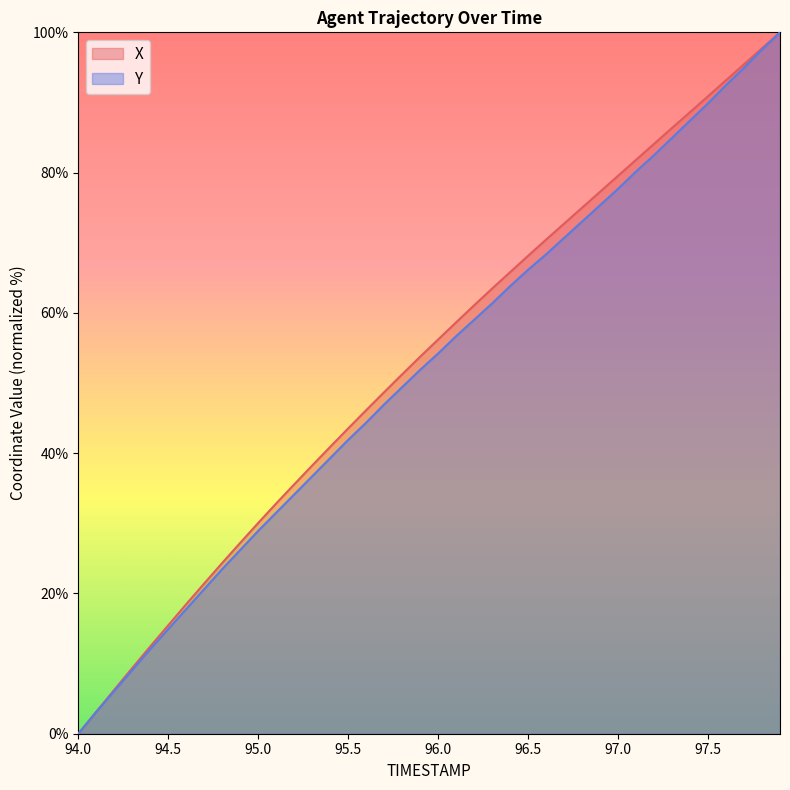

Reading left to right, list all the values displayed in this chart.

X: 94.0=0.0	94.1=3.1	94.2=6.3	94.3=9.4	94.4=12.4	94.5=15.5	94.6=18.5	94.7=21.4	94.8=24.3	94.9=27.2	95.0=30.1	95.1=32.8	95.2=35.5	95.3=38.2	95.4=40.9	95.5=43.5	95.6=46.1	95.7=48.7	95.8=51.2	95.9=53.8	96.0=56.2	96.1=58.7	96.2=61.1	96.3=63.5	96.4=65.8	96.5=68.1	96.6=70.4	96.7=72.7	96.8=75.0	96.9=77.3	97.0=79.6	97.1=81.8	97.2=84.1	97.3=86.4	97.4=88.6	97.5=90.9	97.6=93.2	97.7=95.4	97.8=97.7	97.9=100.0
Y: 94.0=0.0	94.1=3.1	94.2=6.1	94.3=9.1	94.4=12.1	94.5=14.9	94.6=17.8	94.7=20.6	94.8=23.5	94.9=26.2	95.0=28.9	95.1=31.5	95.2=34.1	95.3=36.7	95.4=39.3	95.5=41.9	95.6=44.4	95.7=47.0	95.8=49.4	95.9=51.9	96.0=54.2	96.1=56.7	96.2=59.0	96.3=61.3	96.4=63.8	96.5=66.1	96.6=68.4	96.7=70.7	96.8=73.0	96.9=75.4	97.0=77.7	97.1=80.2	97.2=82.5	97.3=85.0	97.4=87.4	97.5=89.9	97.6=92.5	97.7=94.9	97.8=97.5	97.9=100.0